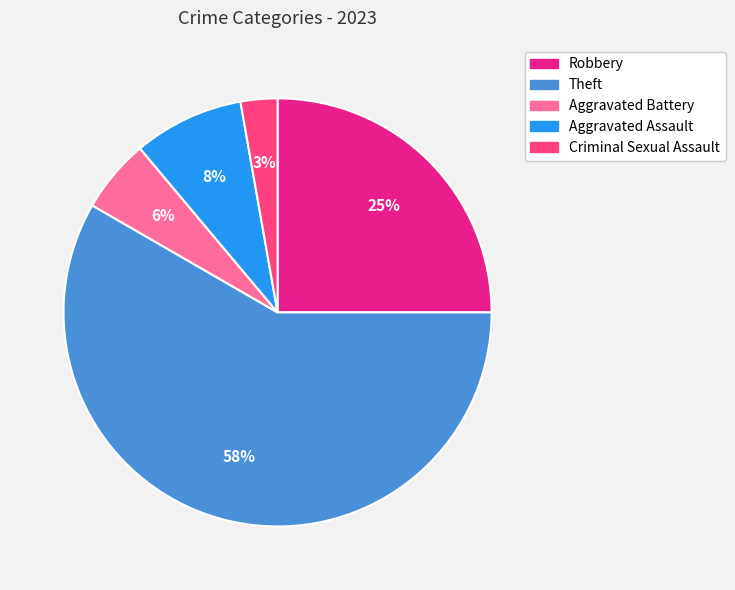

Does Theft account for over 50% of the chart?

Yes